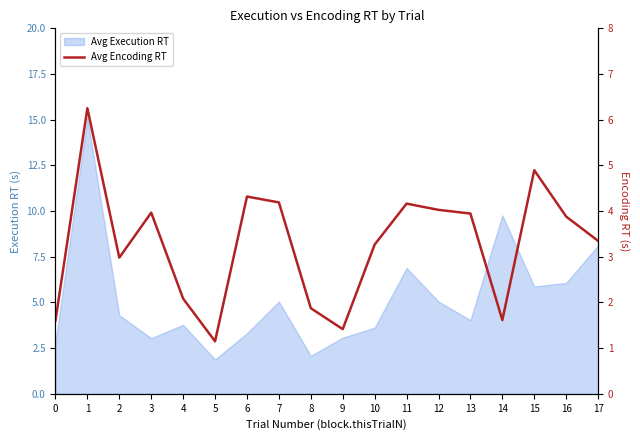

At which category does the data reach its first local valley?

2